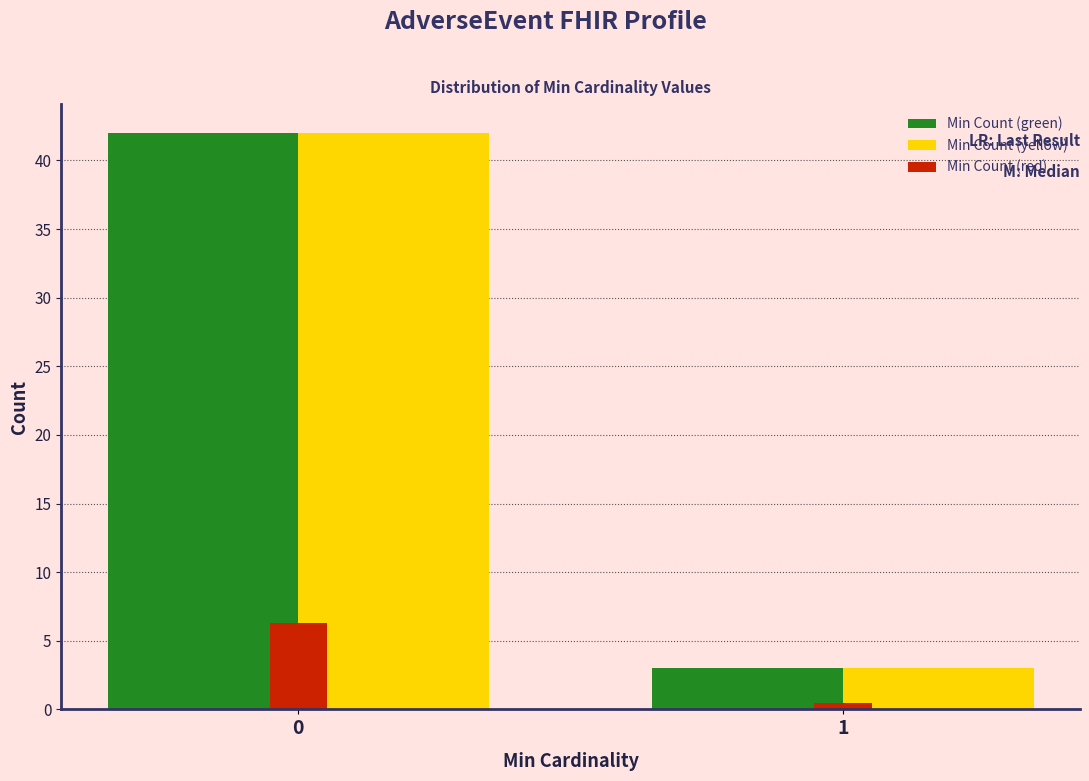

What is the difference between the highest and lowest values at 0?

35.7